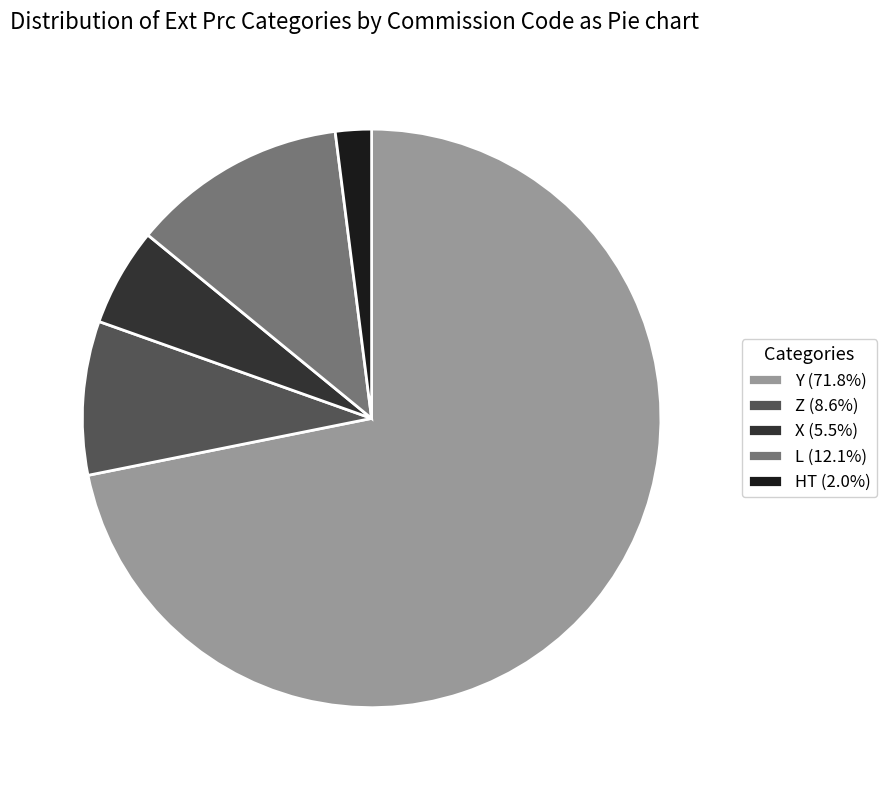

What is the ratio of the value at L (12.1%) to the value at Z (8.6%)?

1.4